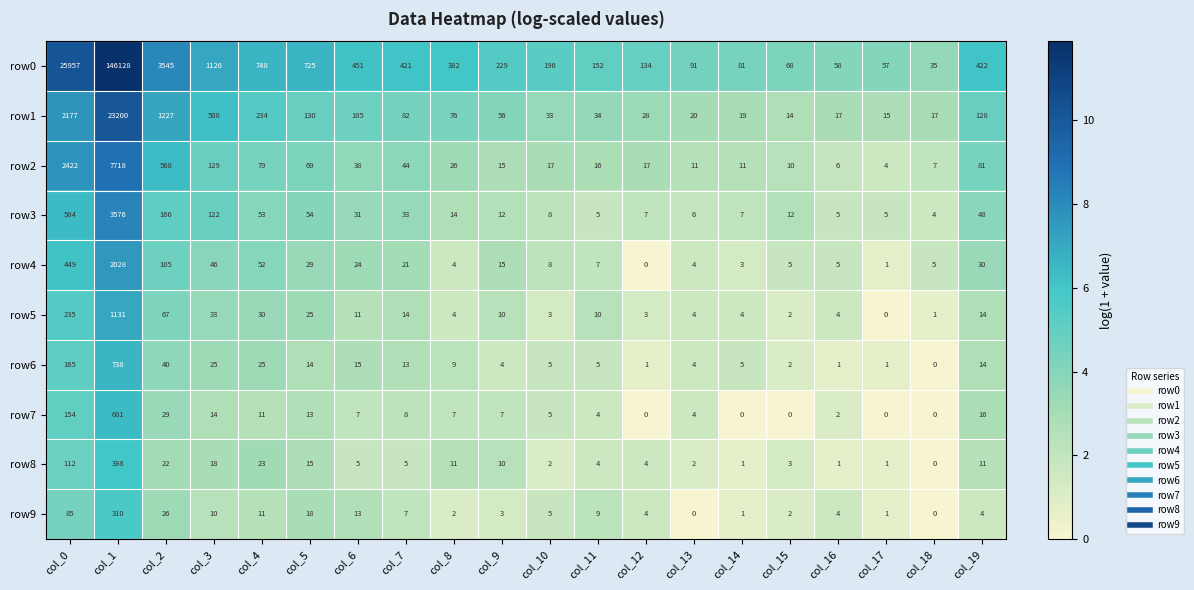

Rank the series by their maximum value, from lowest to highest.

row9, row8, row7, row6, row5, row4, row3, row2, row1, row0